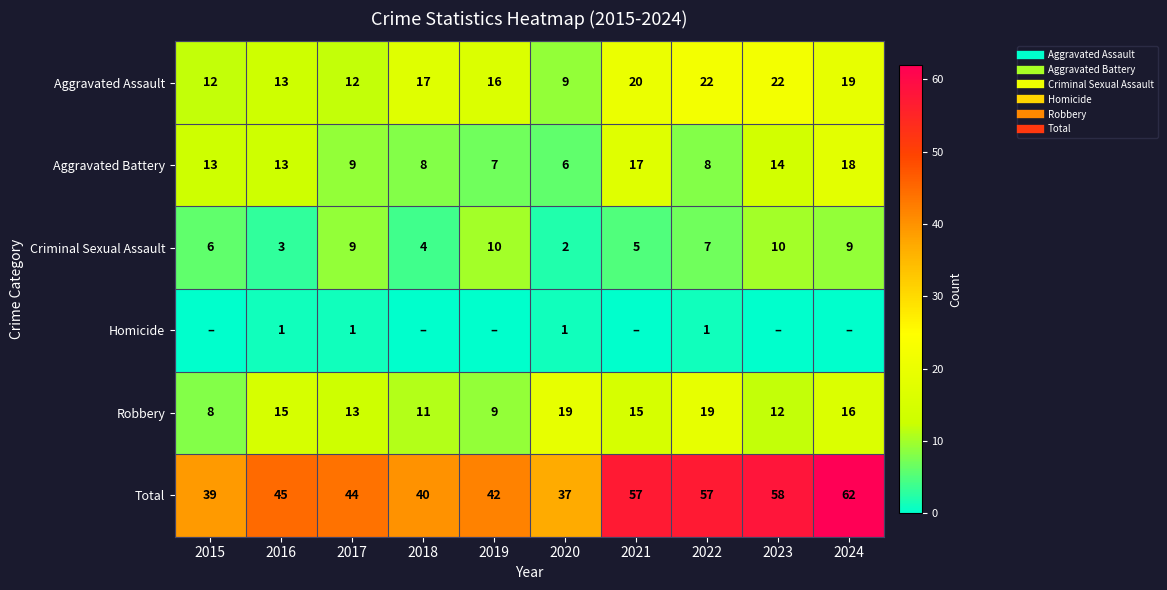

Is the value of Aggravated Assault at 2016 greater than the value of Aggravated Battery at 2018?

Yes